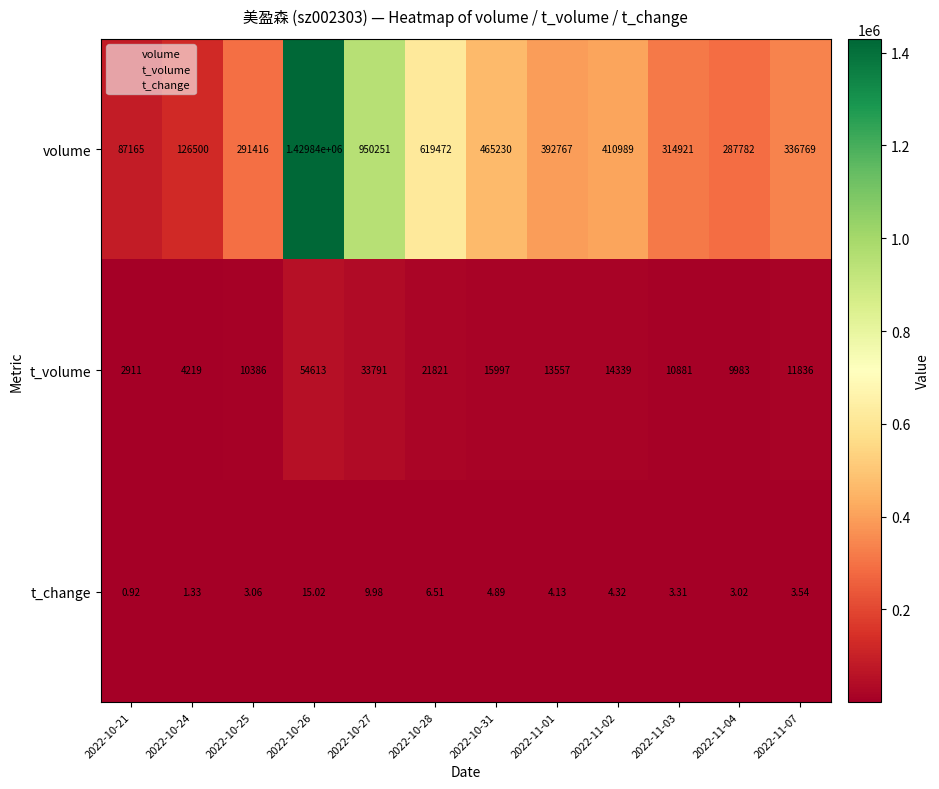

Which series has the largest total across all categories?

volume